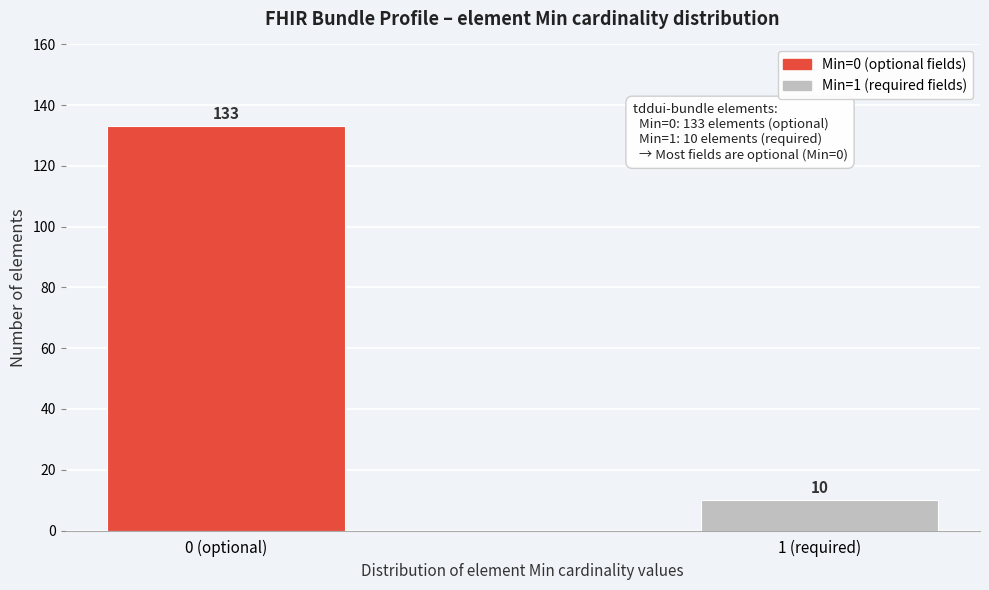

Reading left to right, what are all the values shown in this chart?

0 (optional)=133	1 (required)=10